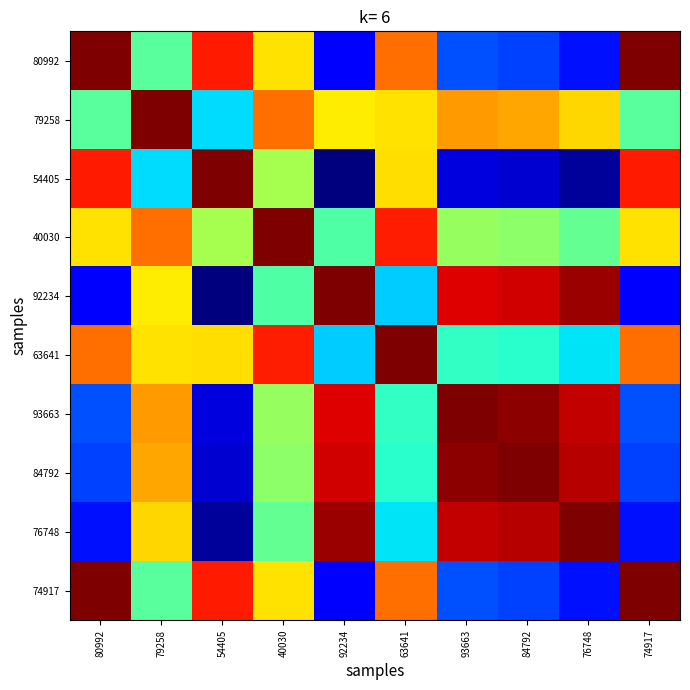

At how many categories does at least one series exceed 0?

10